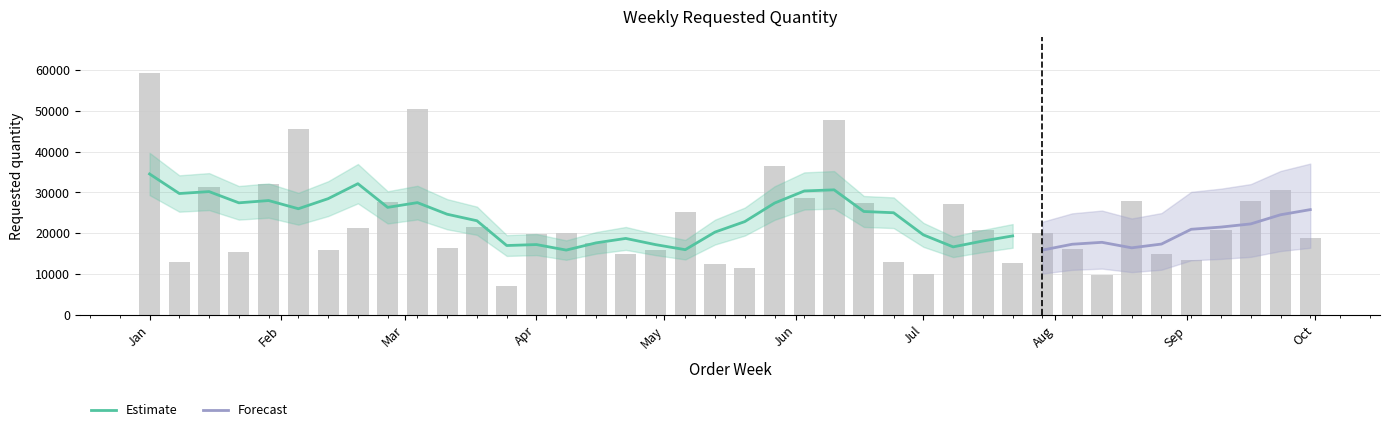

Rank the categories by value from highest to lowest.

2024-01-01, 2024-03-04, 2024-06-10, 2024-02-05, 2024-05-27, 2024-01-29, 2024-01-15, 2024-09-23, 2024-06-03, 2024-08-19, 2024-09-16, 2024-02-26, 2024-06-17, 2024-07-08, 2024-05-06, 2024-03-18, 2024-02-19, 2024-09-09, 2024-07-15, 2024-04-08, 2024-07-29, 2024-04-01, 2024-09-30, 2024-04-15, 2024-03-11, 2024-08-05, 2024-04-29, 2024-02-12, 2024-01-22, 2024-08-26, 2024-04-22, 2024-09-02, 2024-01-08, 2024-06-24, 2024-07-22, 2024-05-13, 2024-05-20, 2024-07-01, 2024-08-12, 2024-03-25